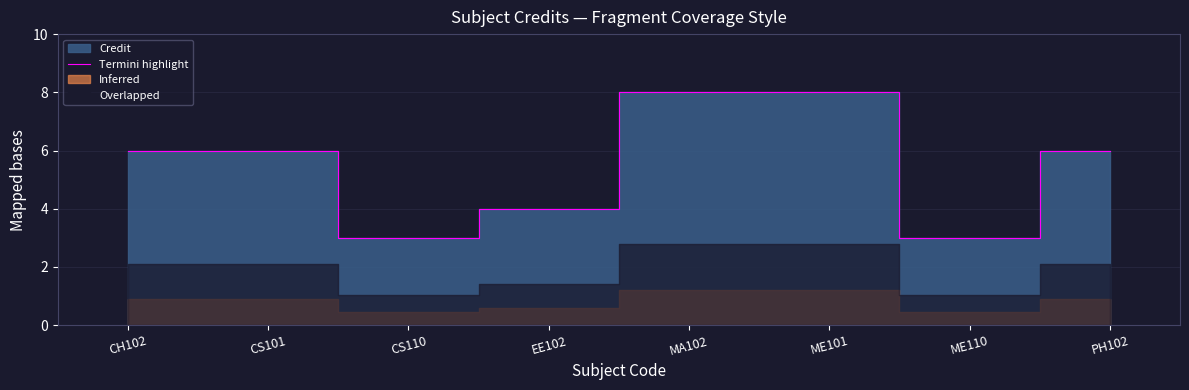

True or false: Termini highlight has a value of 3 at CS110.

True